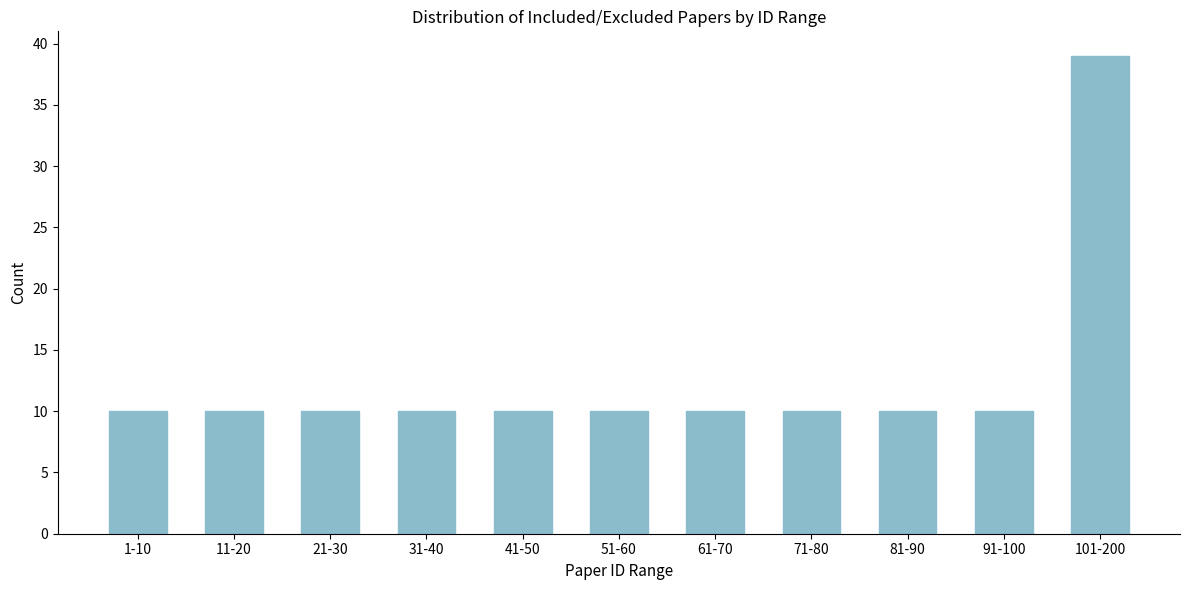

Reading left to right, extract all data points from this chart.

1-10=10	11-20=10	21-30=10	31-40=10	41-50=10	51-60=10	61-70=10	71-80=10	81-90=10	91-100=10	101-200=39